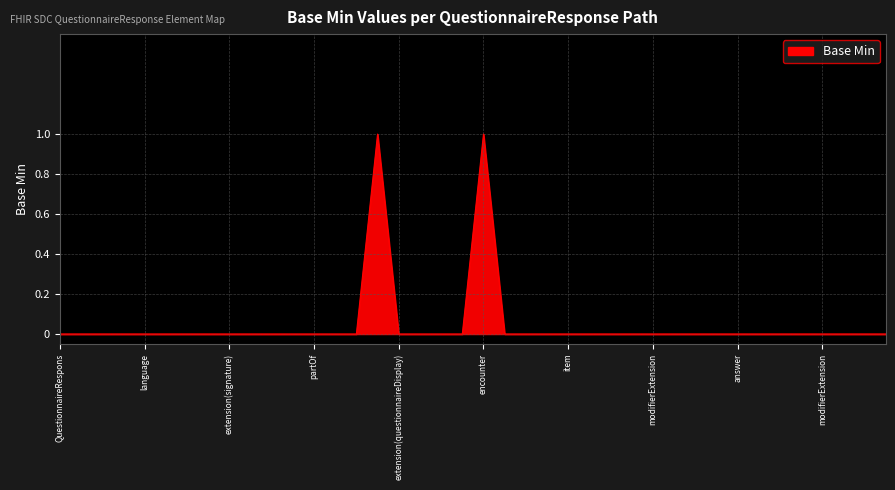

Reading left to right, list all the values displayed in this chart.

0	0	0	0	0	0	0	0	0	0	0	0	0	0	0	1	0	0	0	0	1	0	0	0	0	0	0	0	0	0	0	0	0	0	0	0	0	0	0	0